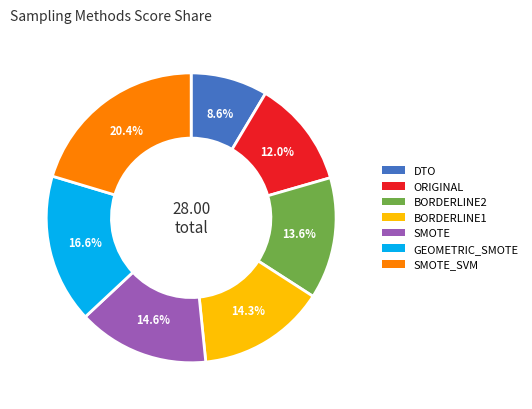

Is it true that BORDERLINE2 is 14% of the pie?

True